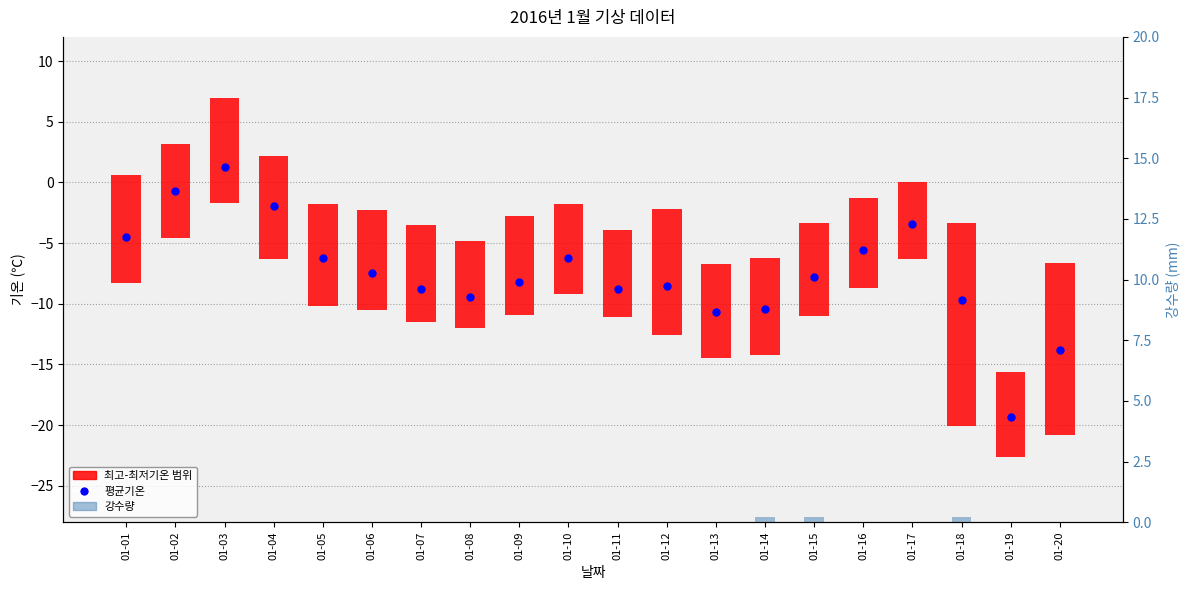

What are all the series names shown in the legend?

최고-최저기온 범위, 평균기온, 강수량